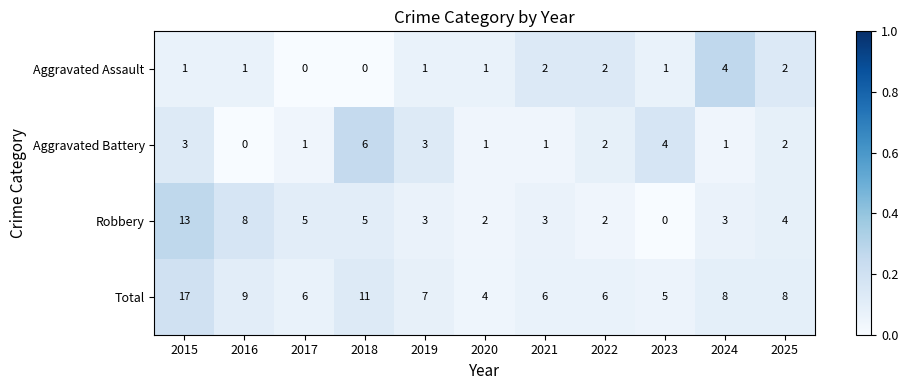

Which category has the highest value across all series?

2015